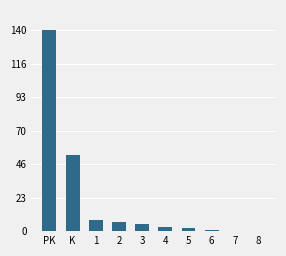

At which label is the value closest to 923616?

K